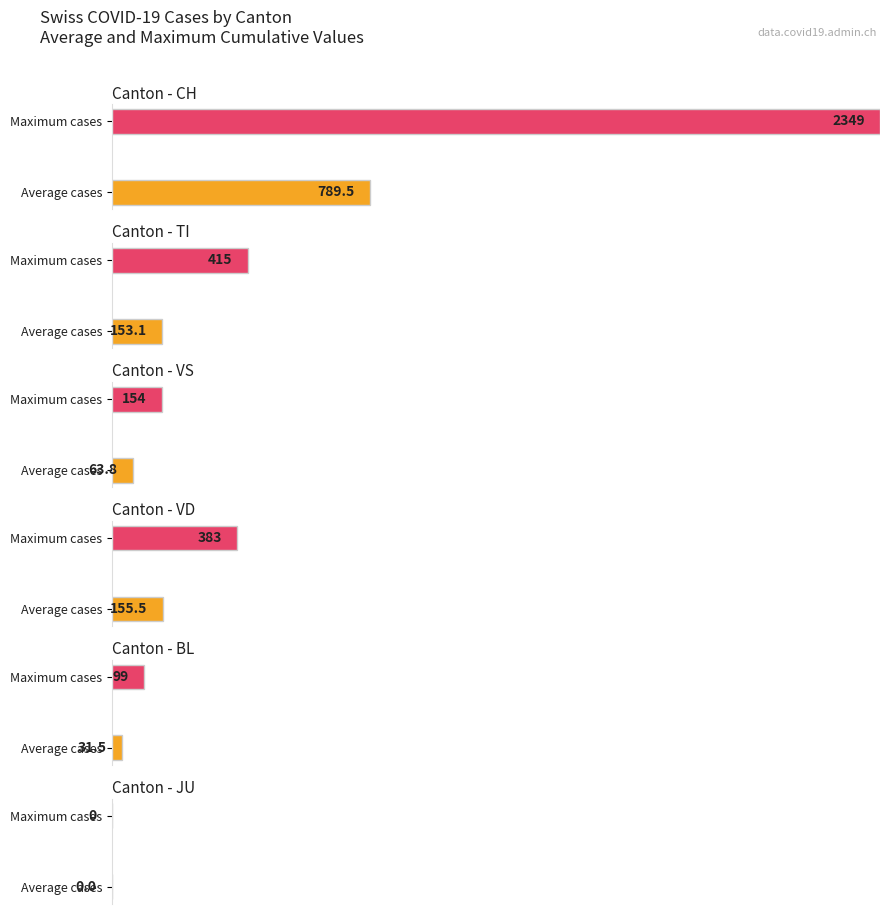

Are the bars grouped side by side (vs. stacked)?

Yes